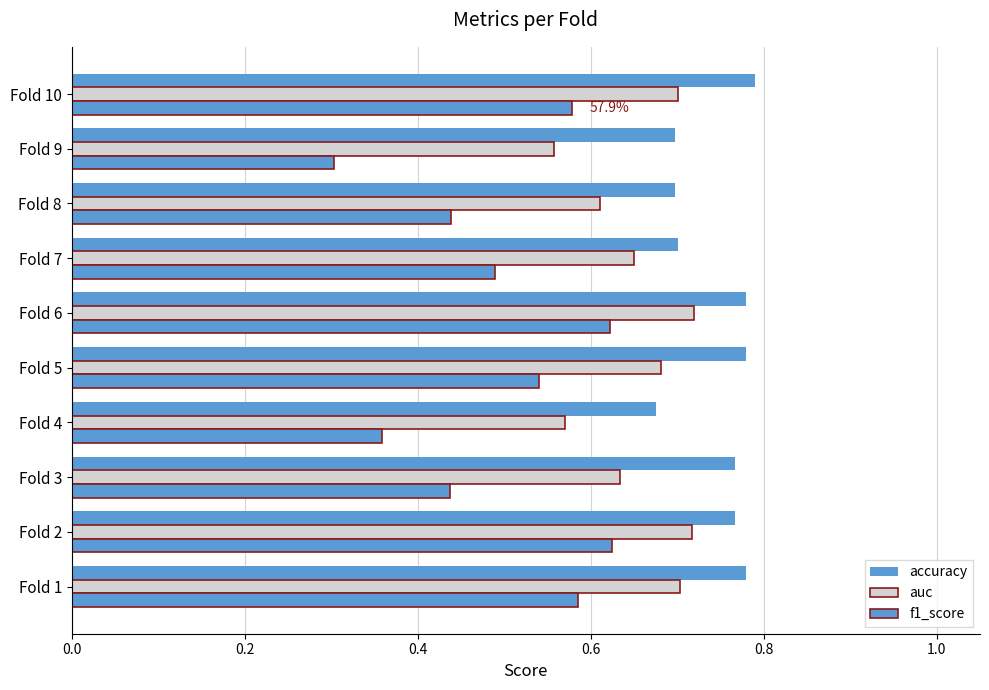

What is the smallest value displayed?

0.3